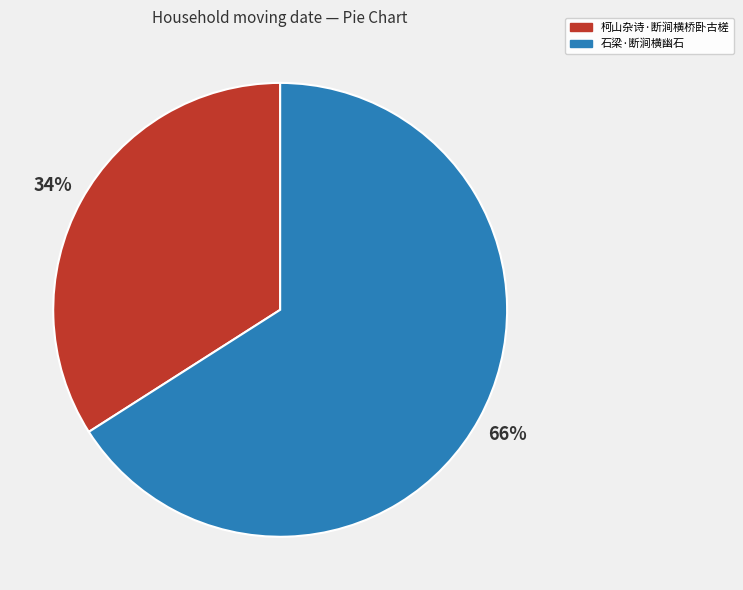

To the nearest percent, what is the average slice percentage?

50%